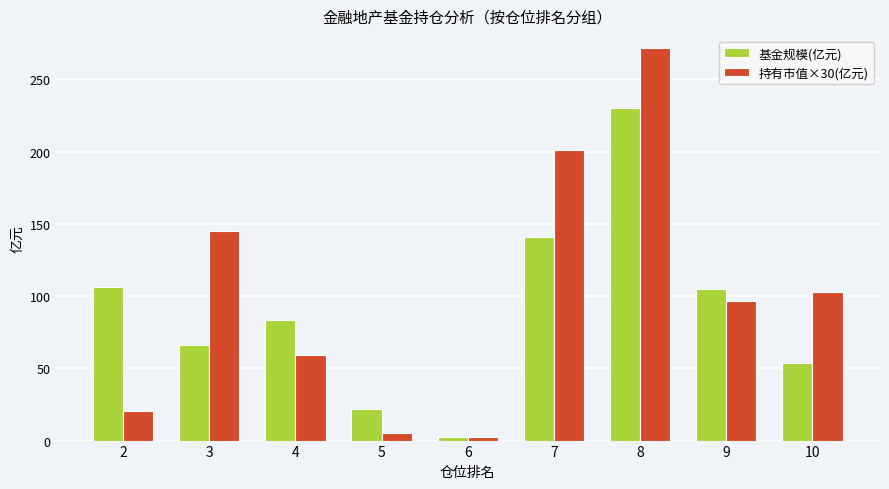

What is the difference between the maximum and minimum values in the 持有市值×30(亿元) series?

268.7